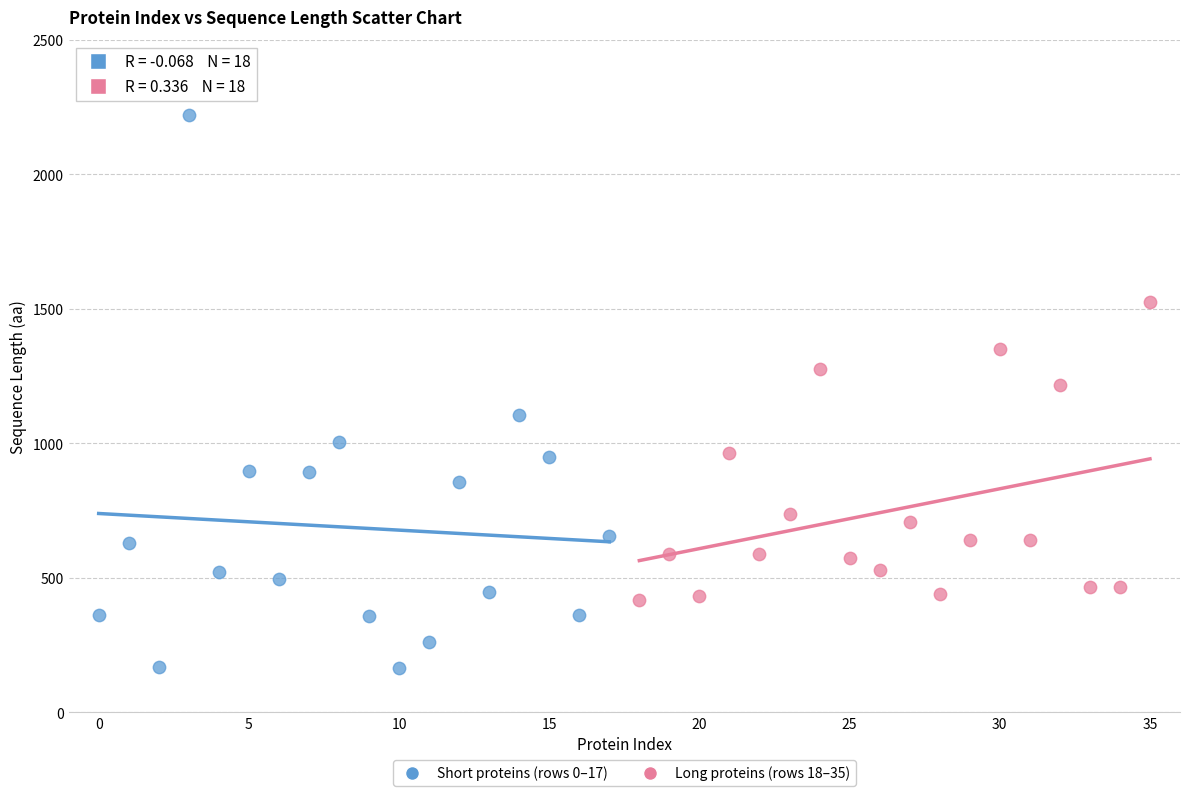

Which series has the largest Y range (max minus min)?

Short proteins (rows 0–17)